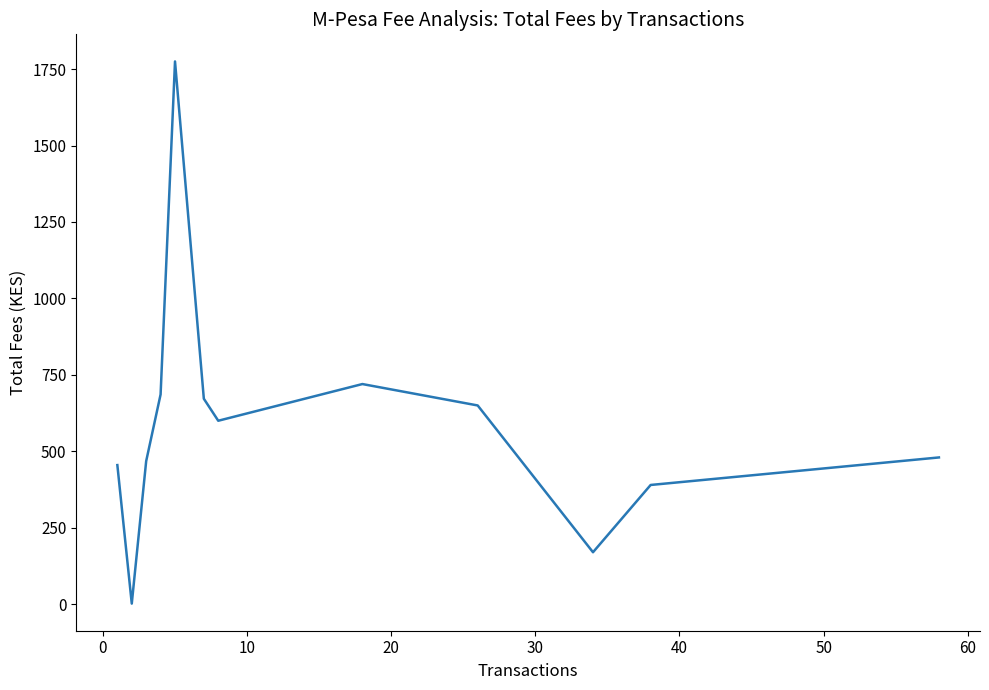

How many lines are shown in the chart?

1